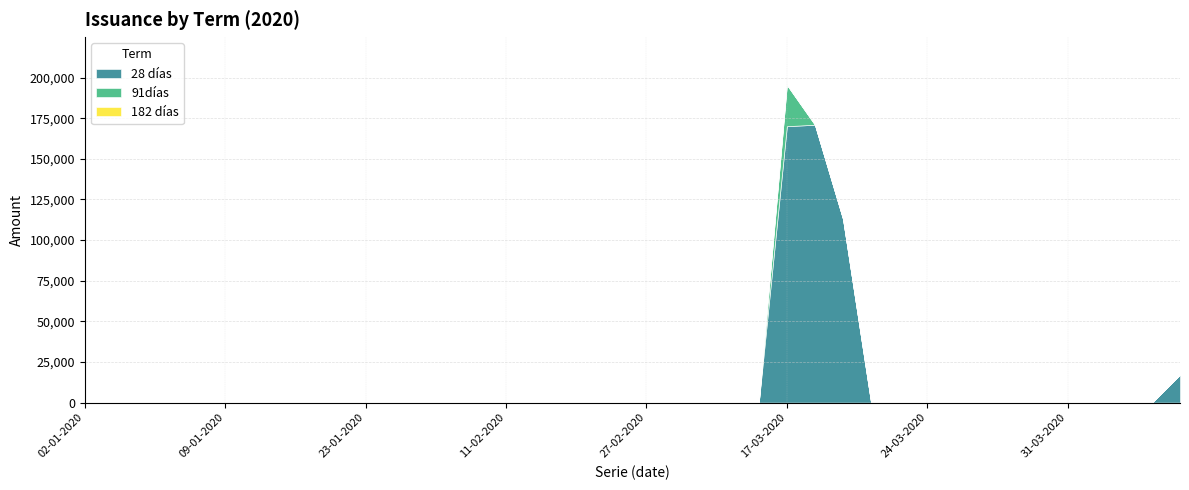

Between 07-01-2020 and 26-03-2020, which is larger?

07-01-2020